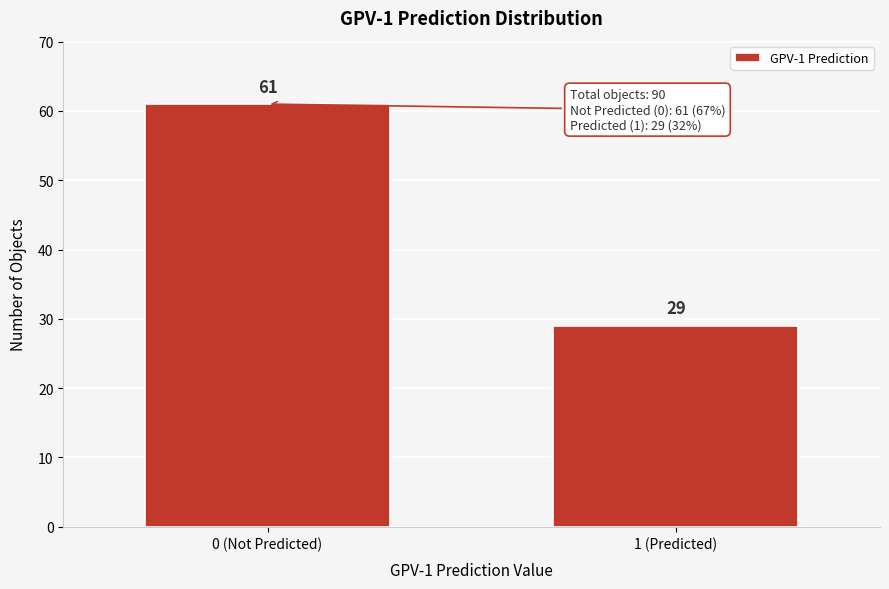

Reading right to left, what are all the values shown in this chart?

1 (Predicted)=29	0 (Not Predicted)=61